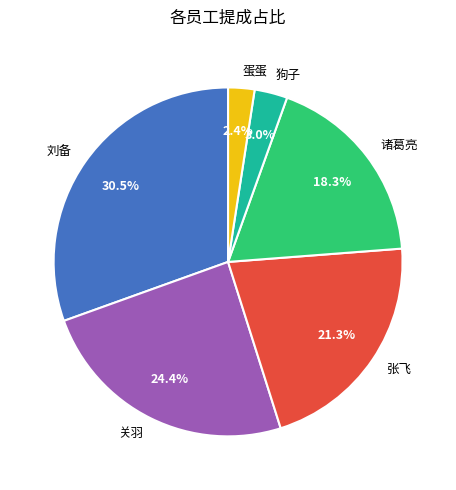

To the nearest percent, what is the combined percentage of 诸葛亮 and 蛋蛋?

21%